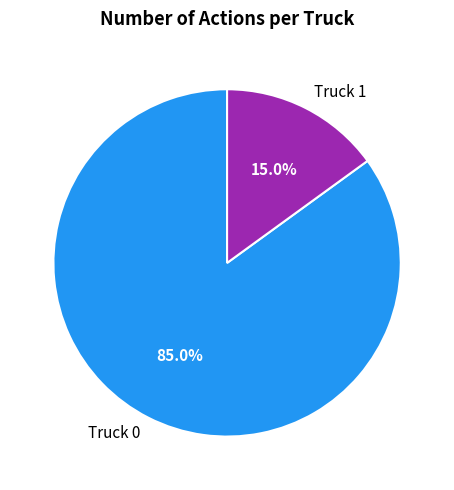

What is the majority slice?

Truck 0